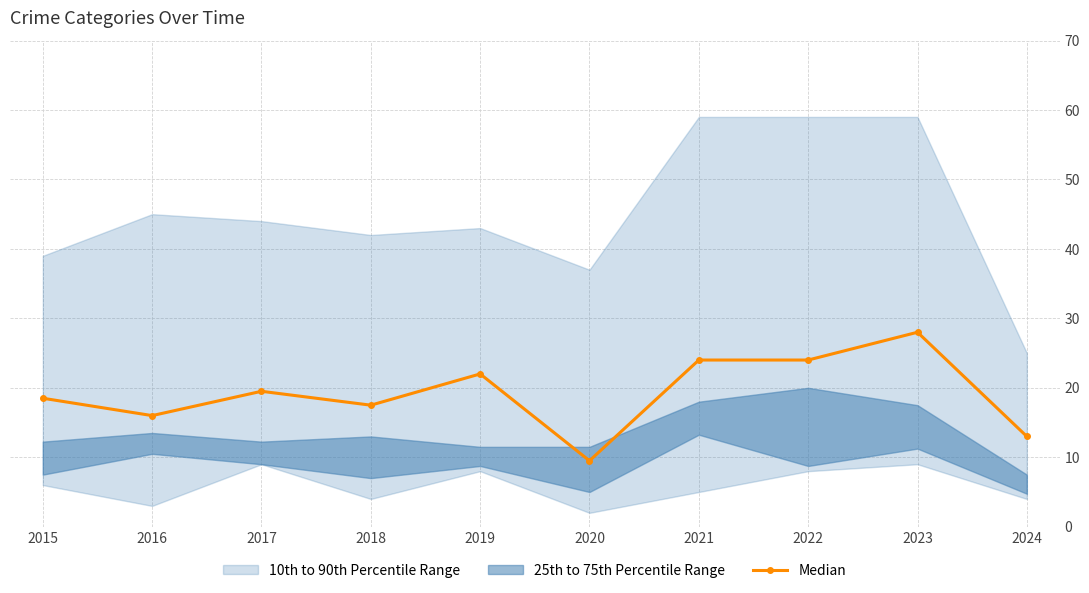

How many data points does each series have?

10